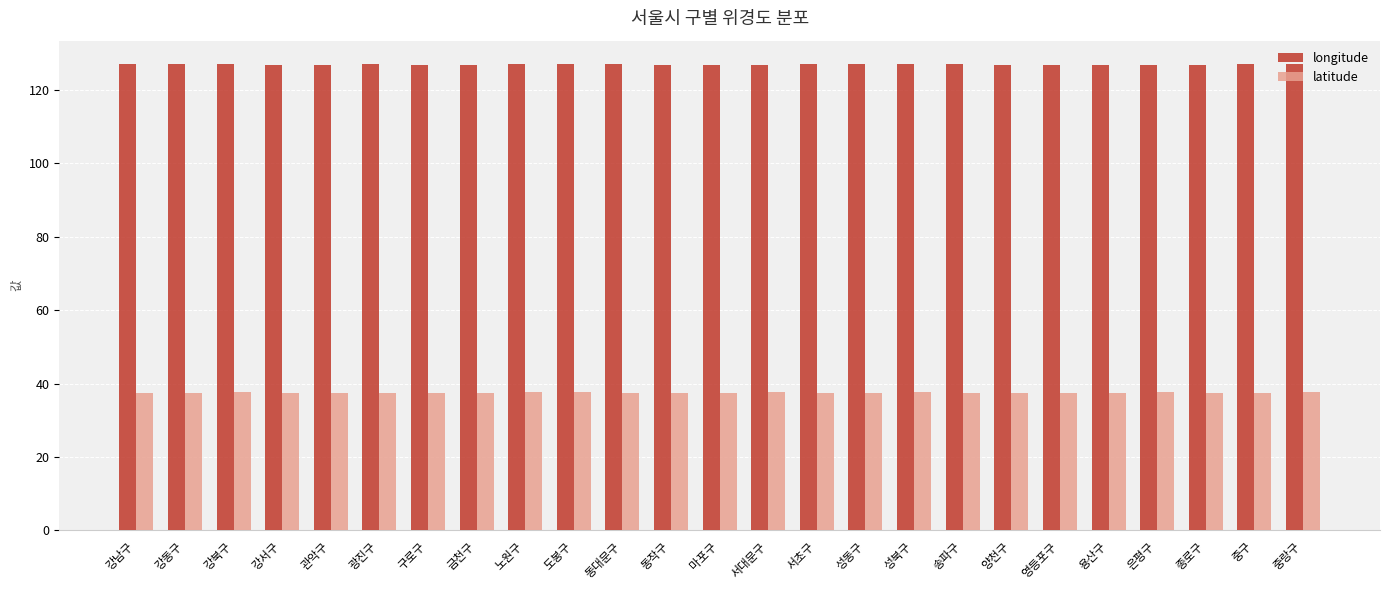

What is the value of the longitude bar at the 17th from the left?

127.0